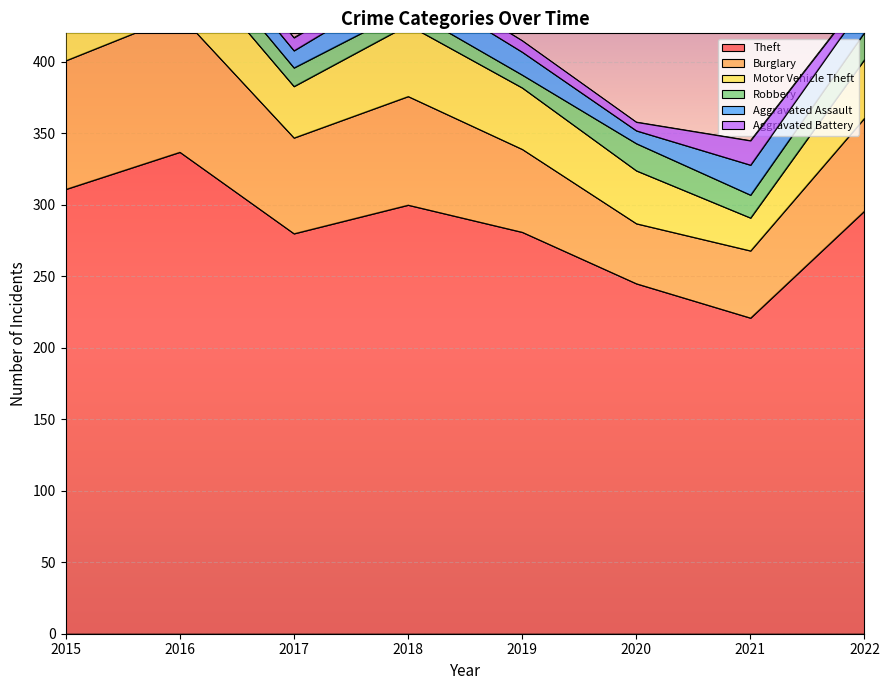

Reading right to left, extract all data points from this chart.

Theft: 296	221	245	281	300	280	337	311
Burglary: 65	47	42	58	76	67	96	90
Motor Vehicle Theft: 41	23	37	43	50	36	44	27
Robbery: 19	16	19	9	11	13	15	8
Aggravated Assault: 20	21	9	16	19	12	13	12
Aggravated Battery: 7	17	6	8	8	9	13	13